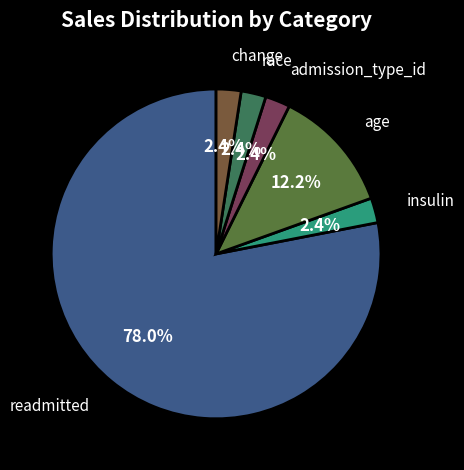

Is there a majority slice in this chart?

Yes